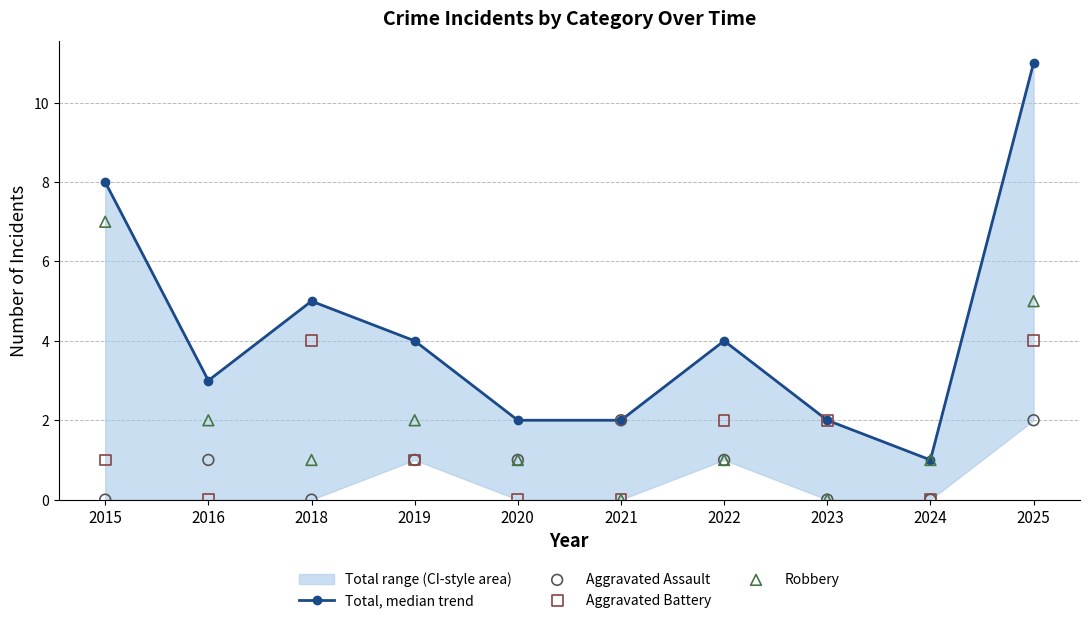

Is the value of Robbery at 2018 greater than the value of Aggravated Battery at 2025?

No